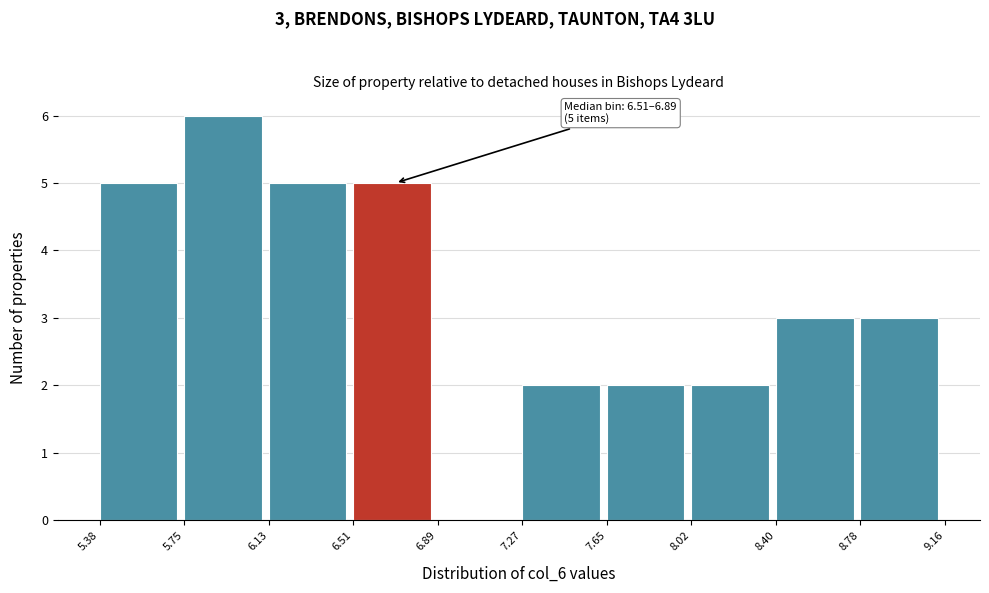

Which range on the x-axis has the tallest bar?

5.75 to 6.13